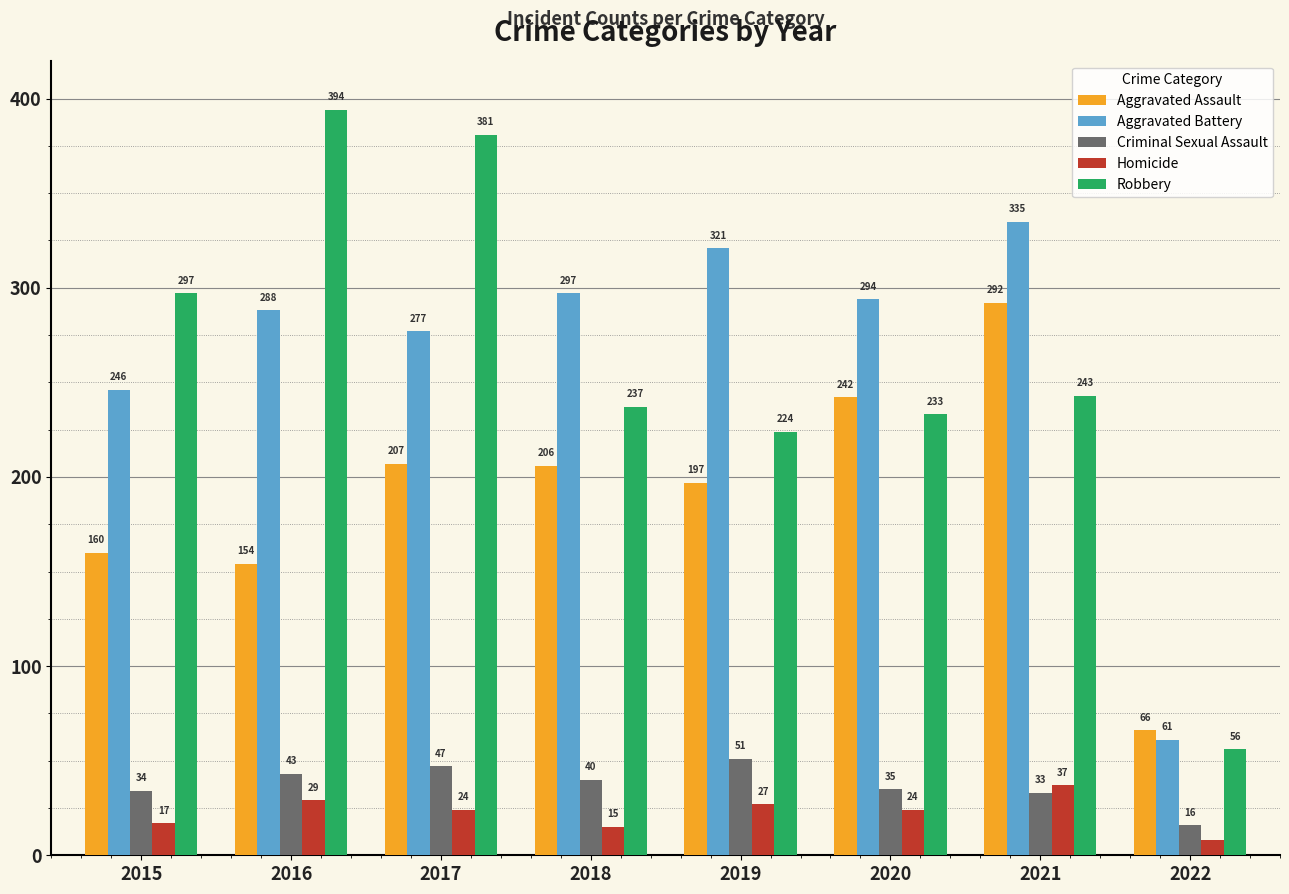

Which category has the lowest value across all series?

2022